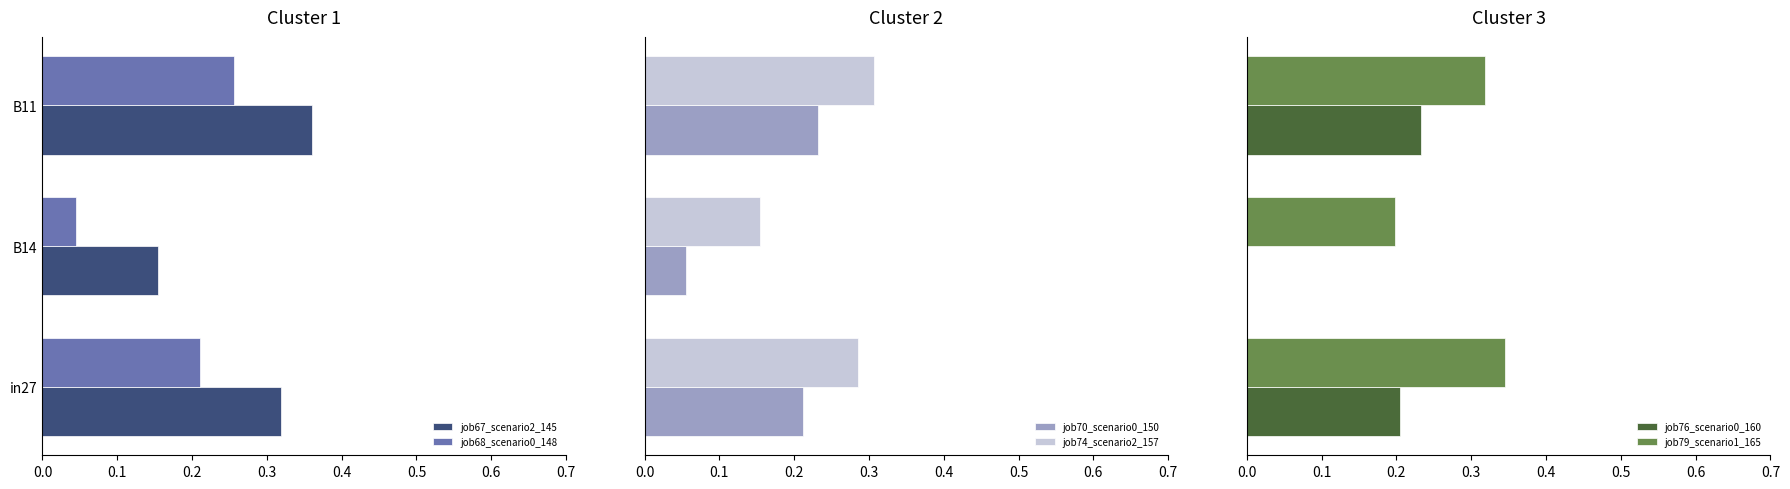

What is the difference between the maximum and minimum values in the job70_scenario0_150 series?

0.2